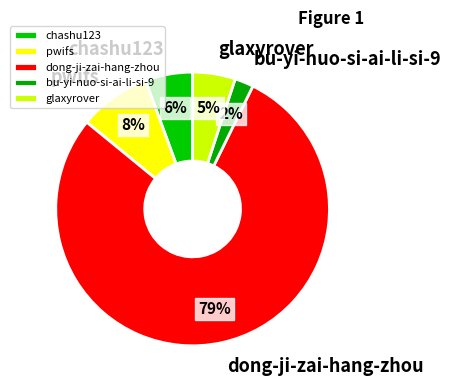

To the nearest percent, what portion does chashu123 represent?

6%